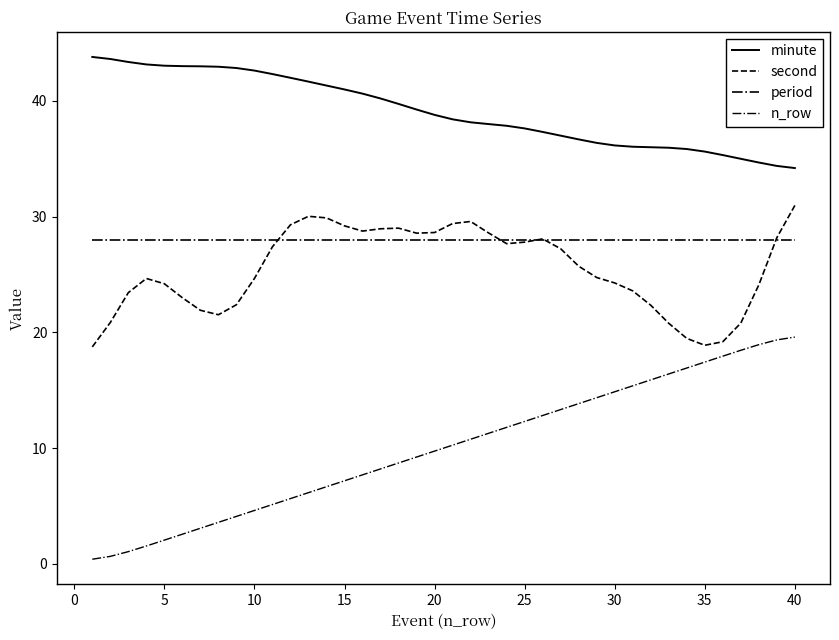

Count the number of data series in this chart.

4